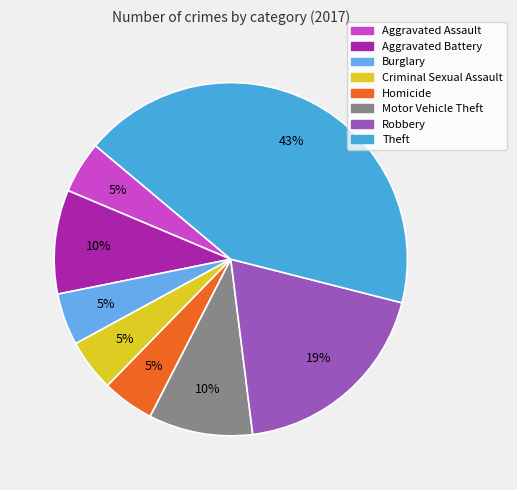

How many segments does this pie chart have?

8